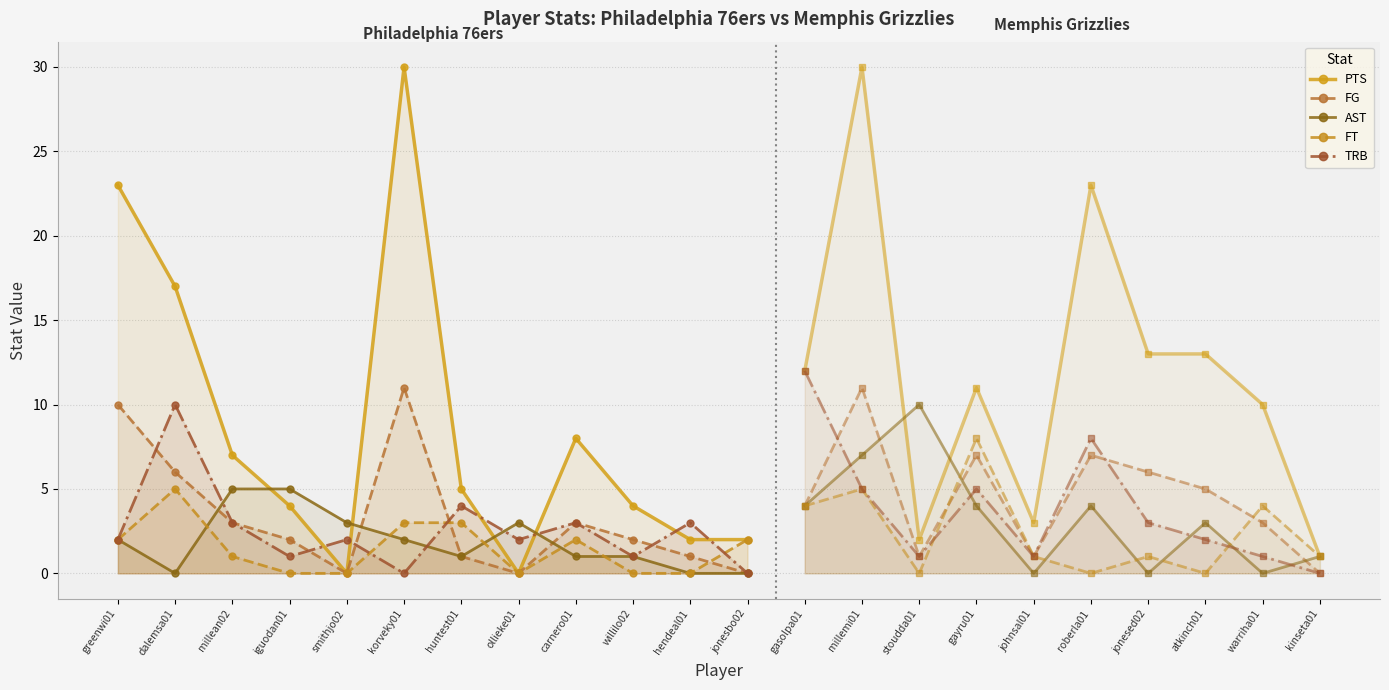

True or false: FG has more than 0 points higher than both neighbors.

True